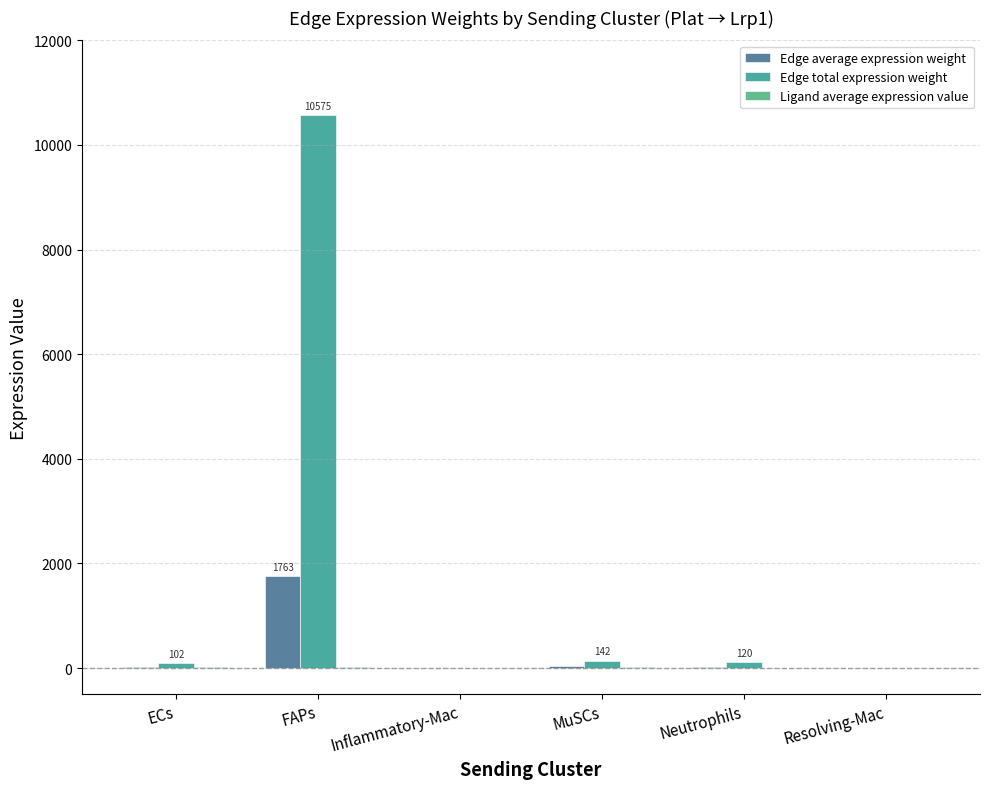

The value of Edge average expression weight at ECs is 25.5. True or false?

True